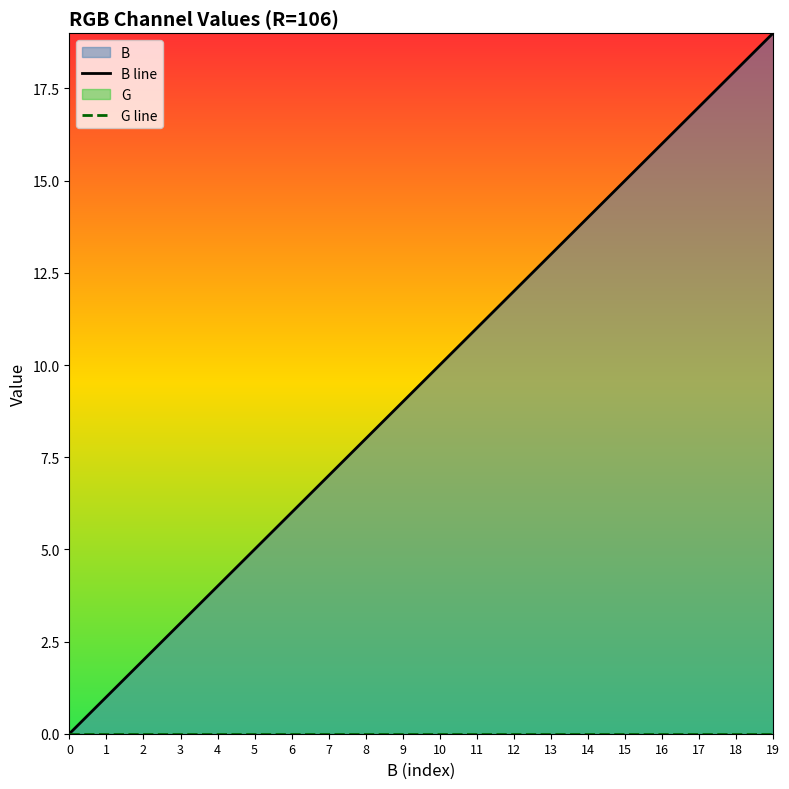

Rank the series by their average value, from highest to lowest.

B line, G line